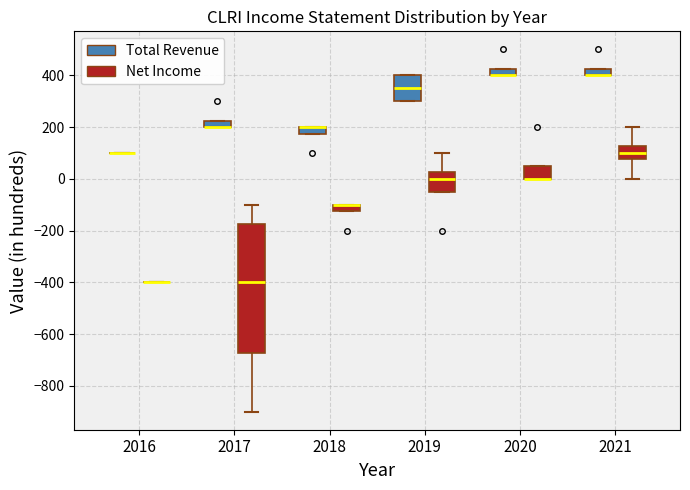

Which box is the tallest, from its lower edge to its upper edge?

2017 (Net Income)